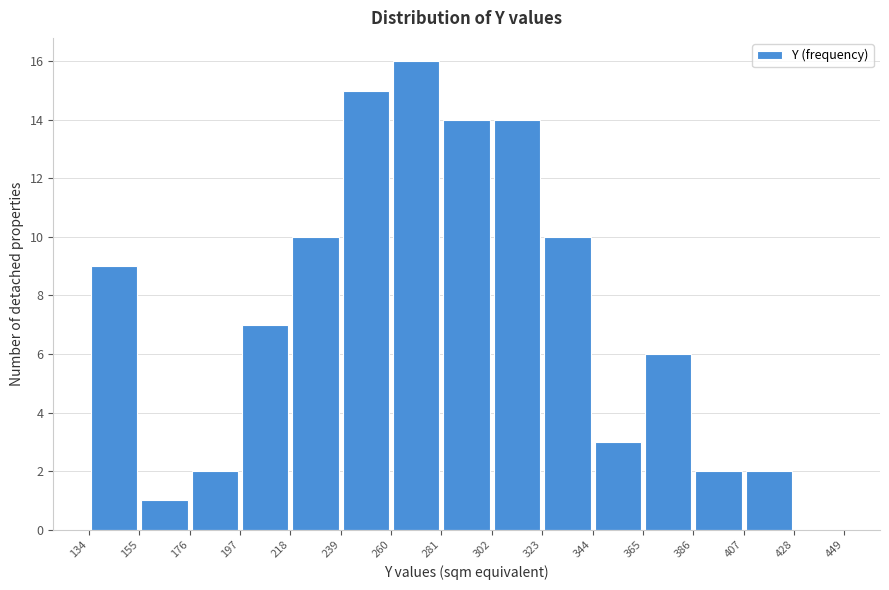

Reading left to right, list every bar in this chart as the range it spans on the x-axis followed by its height. The values are not printed on the chart, so give them approximately, as read against the axis.

134 to 155: 9
155 to 176: 1
176 to 197: 2
197 to 218: 7
218 to 239: 10
239 to 260: 15
260 to 281: 16
281 to 302: 14
302 to 323: 14
323 to 344: 10
344 to 365: 3
365 to 386: 6
386 to 407: 2
407 to 428: 2
428 to 449: 0